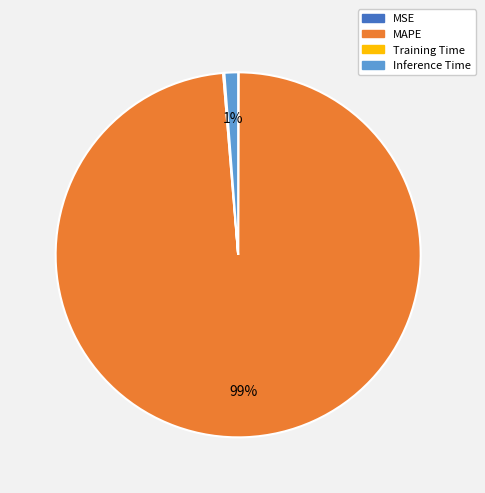

Is Inference Time the majority of the pie?

No